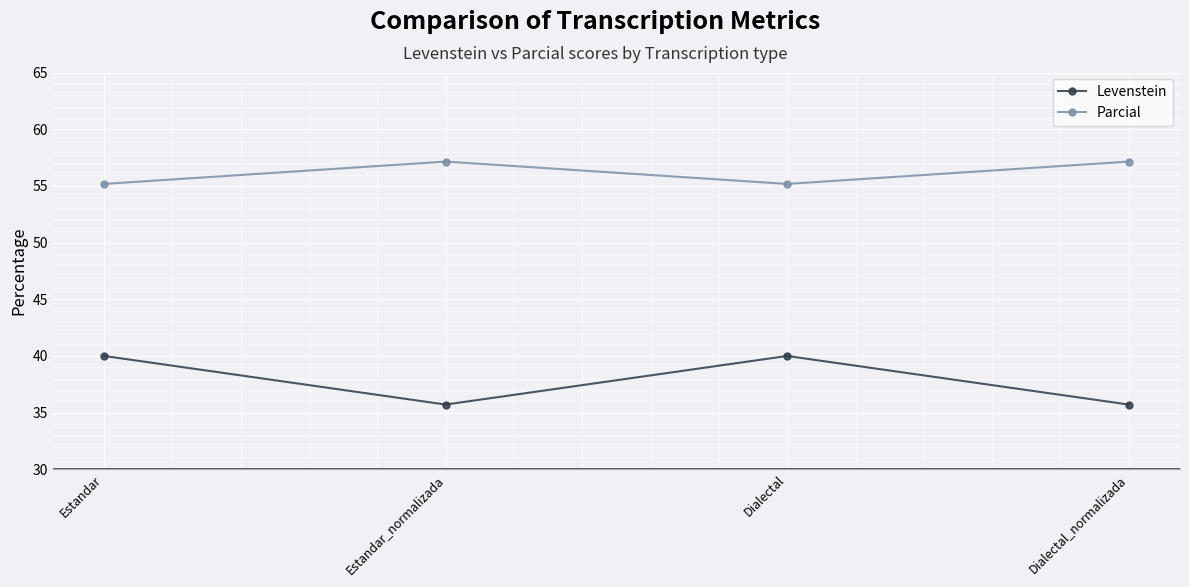

Which series has the largest total across all categories?

Parcial